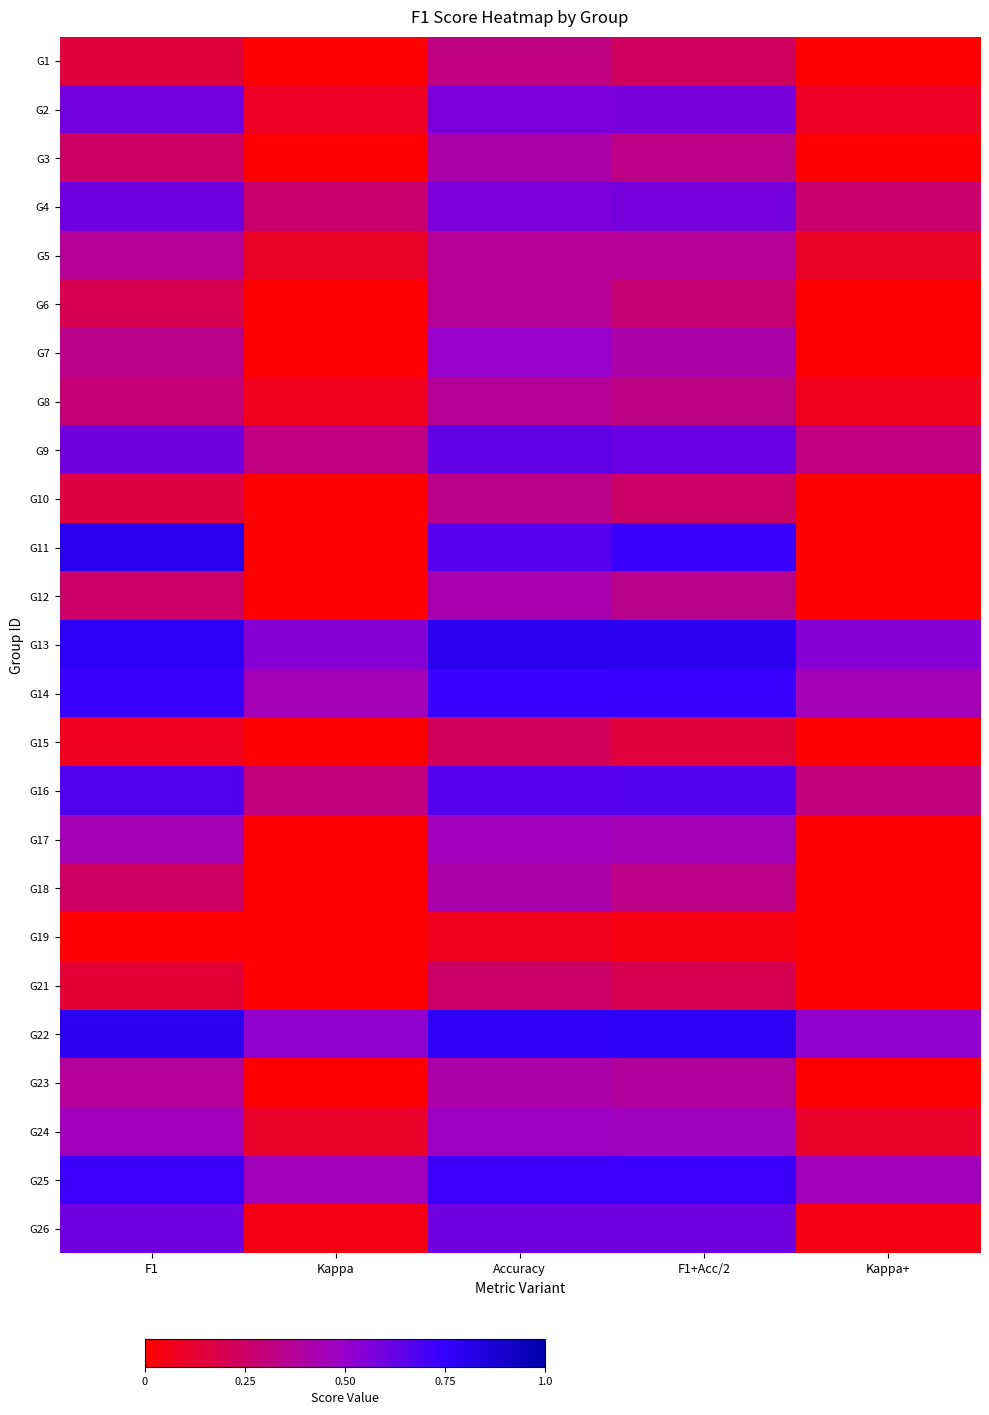

How many series are shown in this chart?

25